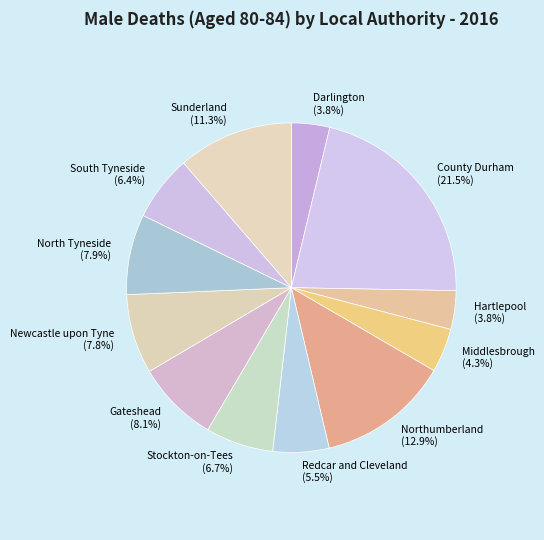

Does County Durham account for over 50% of the chart?

No